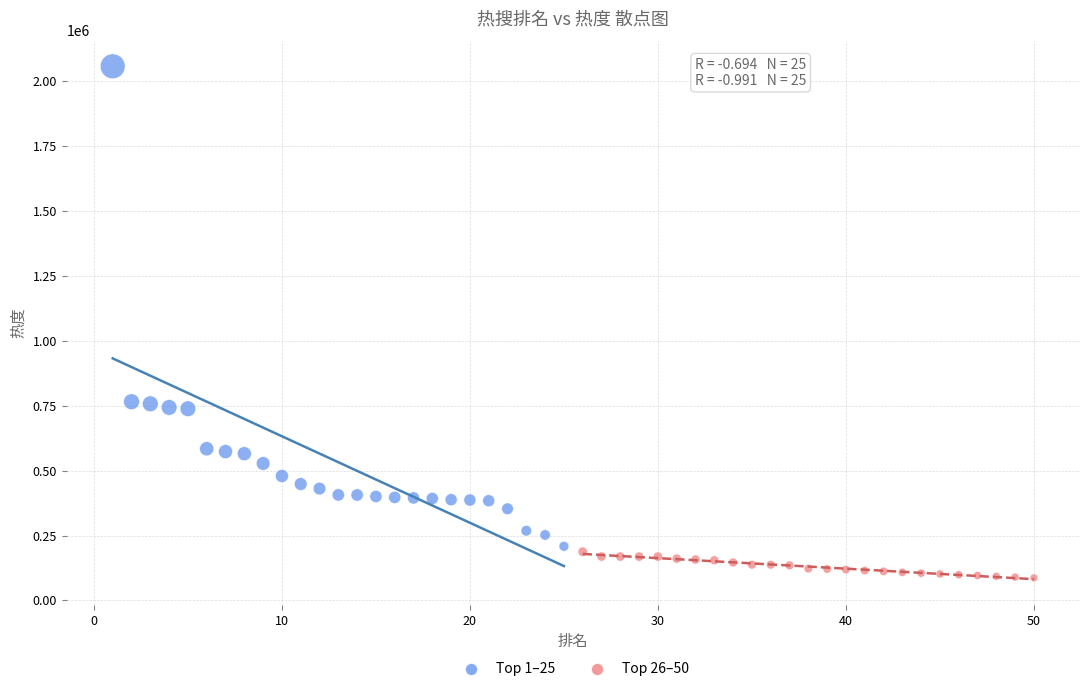

Which series contains the highest Y value?

Top 1–25